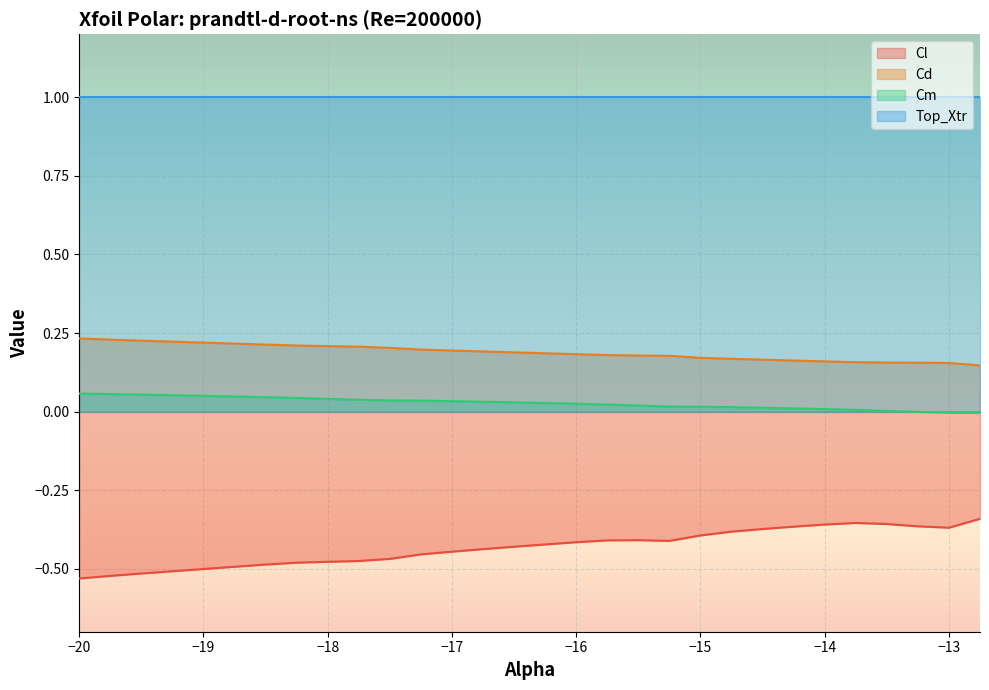

Count the number of data series in this chart.

4